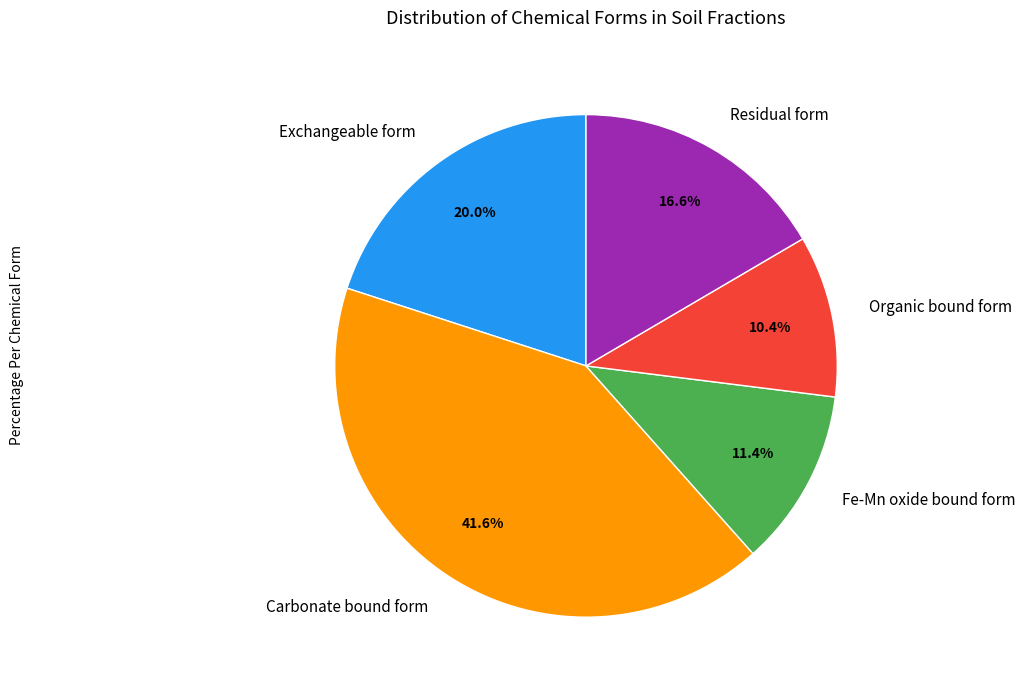

How many slices are in this pie chart?

5